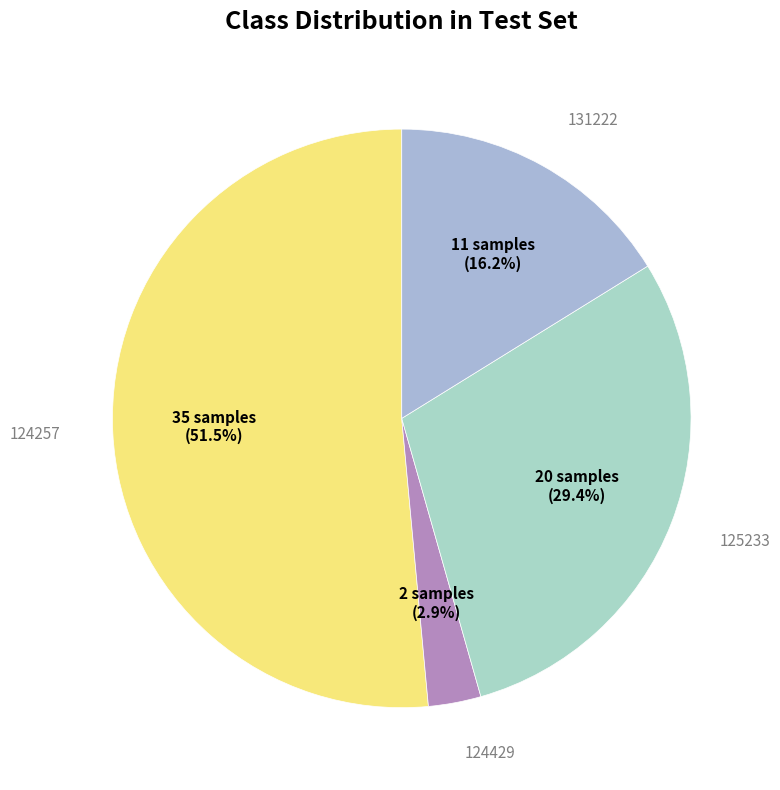

Does 125233 account for over 50% of the chart?

No